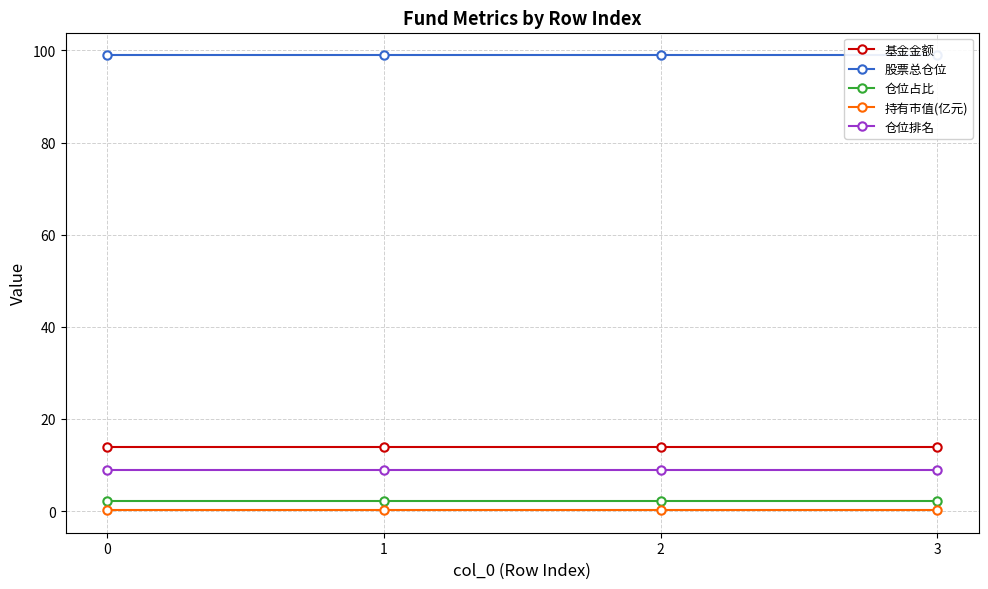

Reading left to right, extract all data points from this chart.

基金金额: 13.9	13.9	13.9	13.9
股票总仓位: 98.9	98.9	98.9	98.9
仓位占比: 2.1	2.1	2.1	2.1
持有市值(亿元): 0.3	0.3	0.3	0.3
仓位排名: 9.0	9.0	9.0	9.0